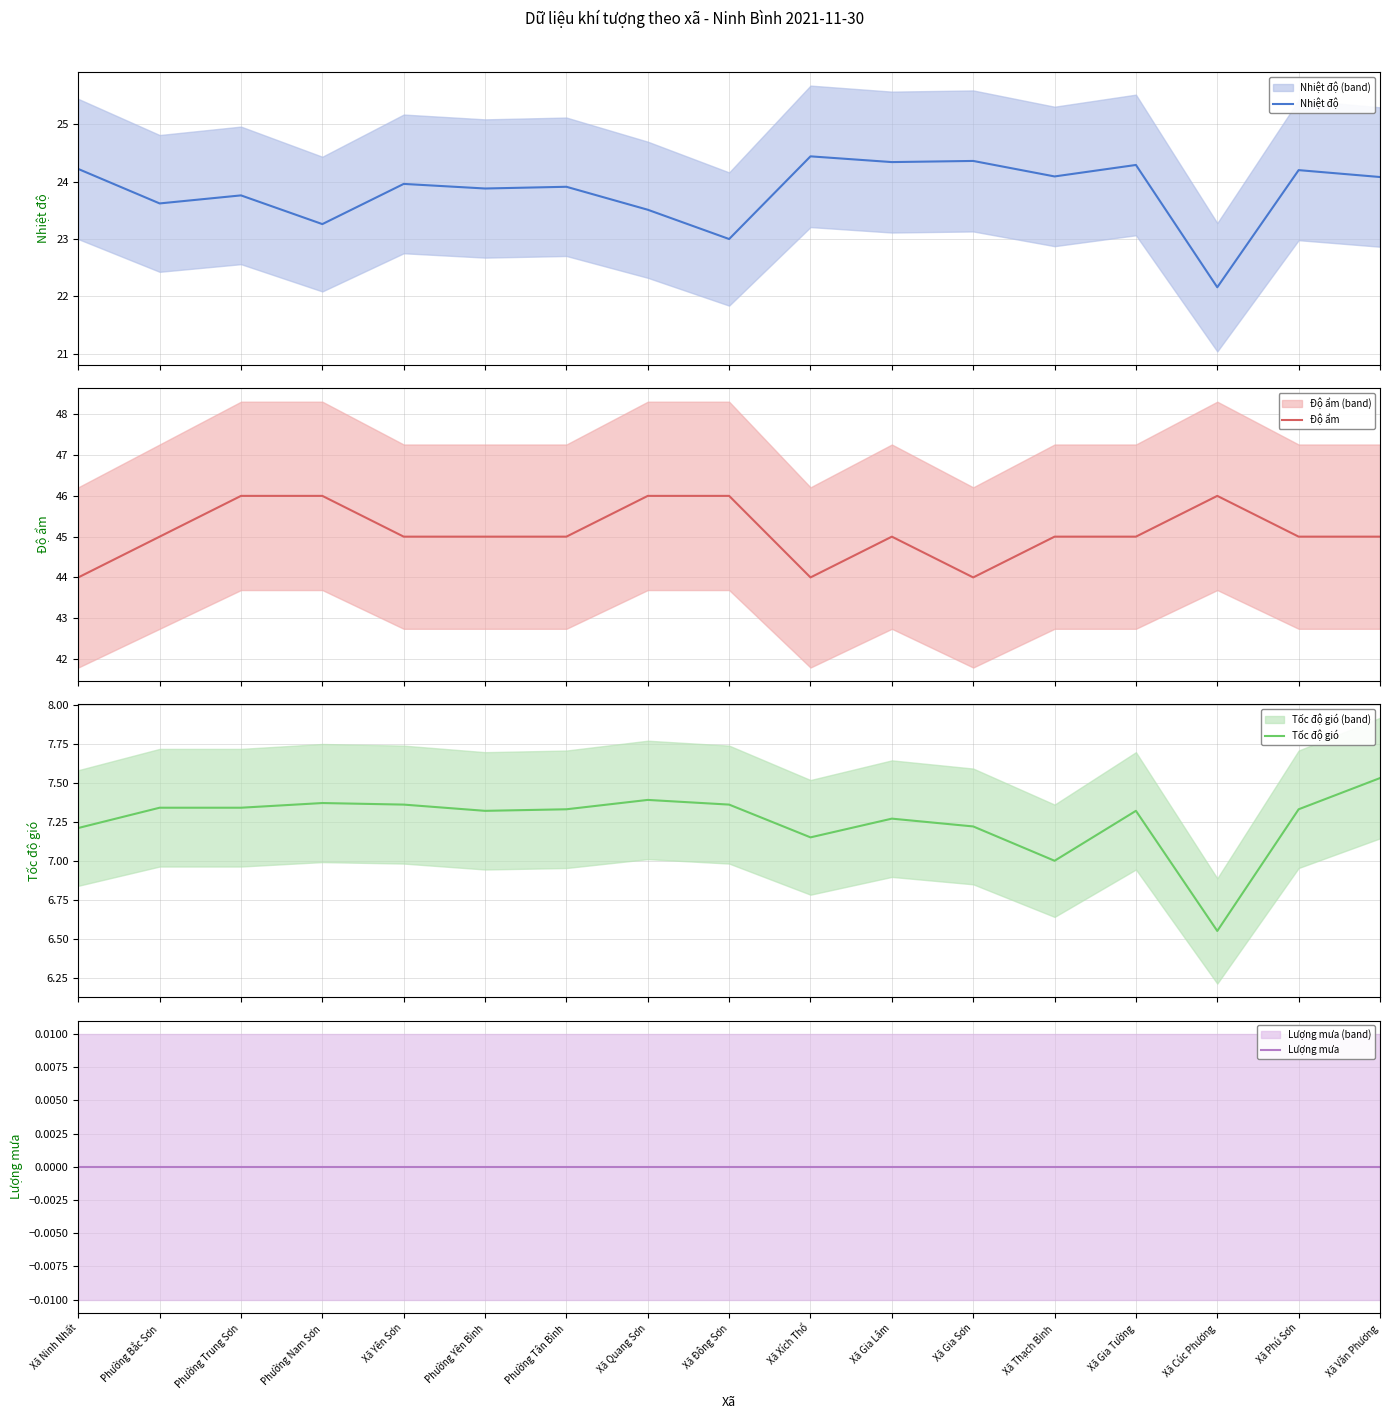

What position from the left is Xã Gia Lâm?

11